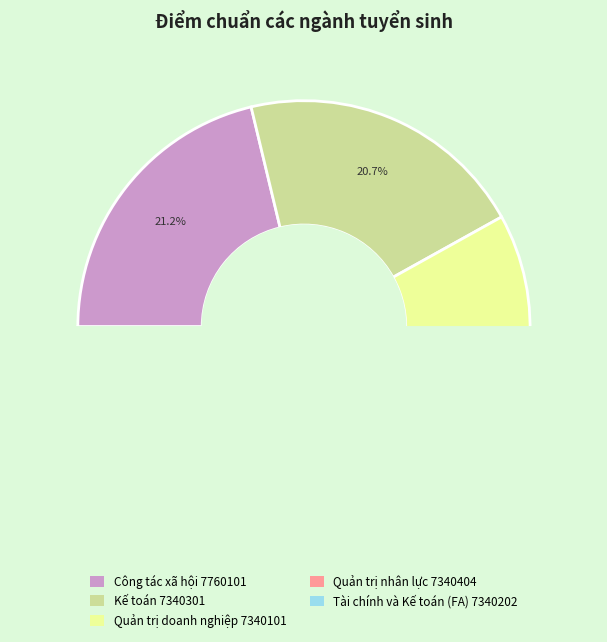

Does Quản trị nhân lực 7340404 account for over 50% of the chart?

No